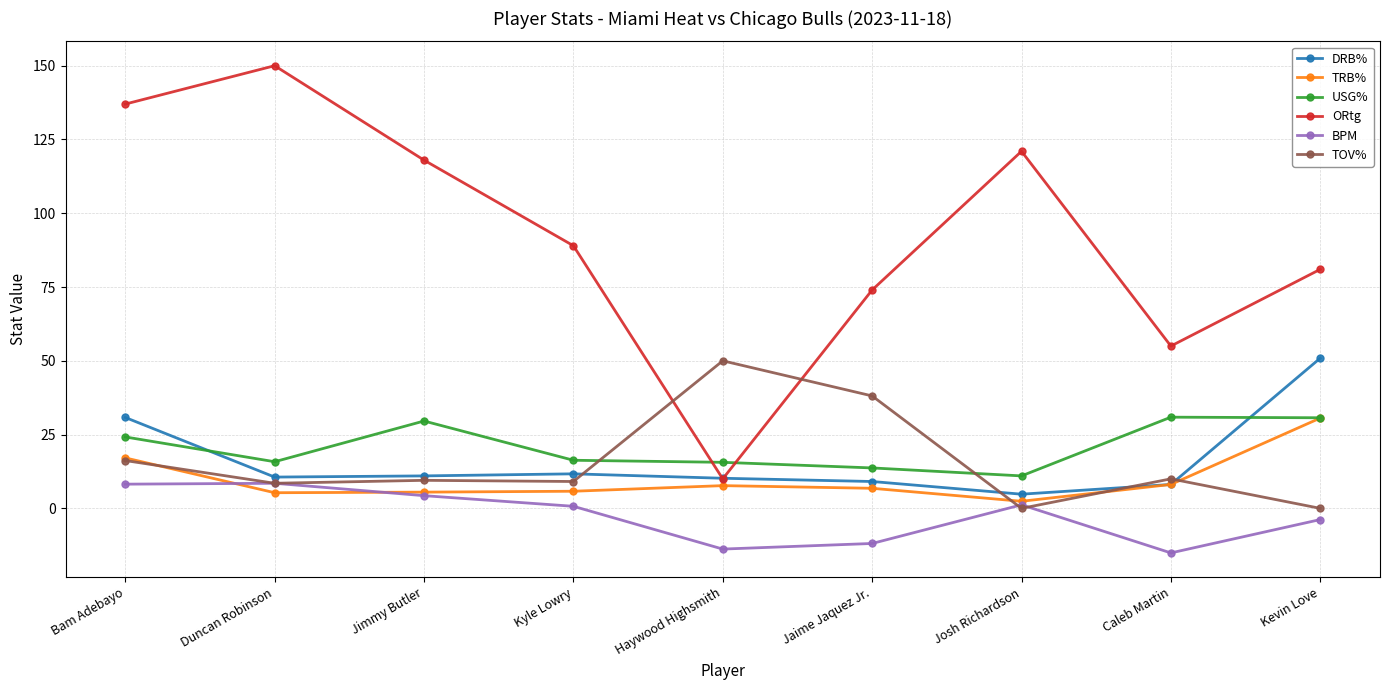

True or false: TOV% has more than 0 points higher than both neighbors.

True